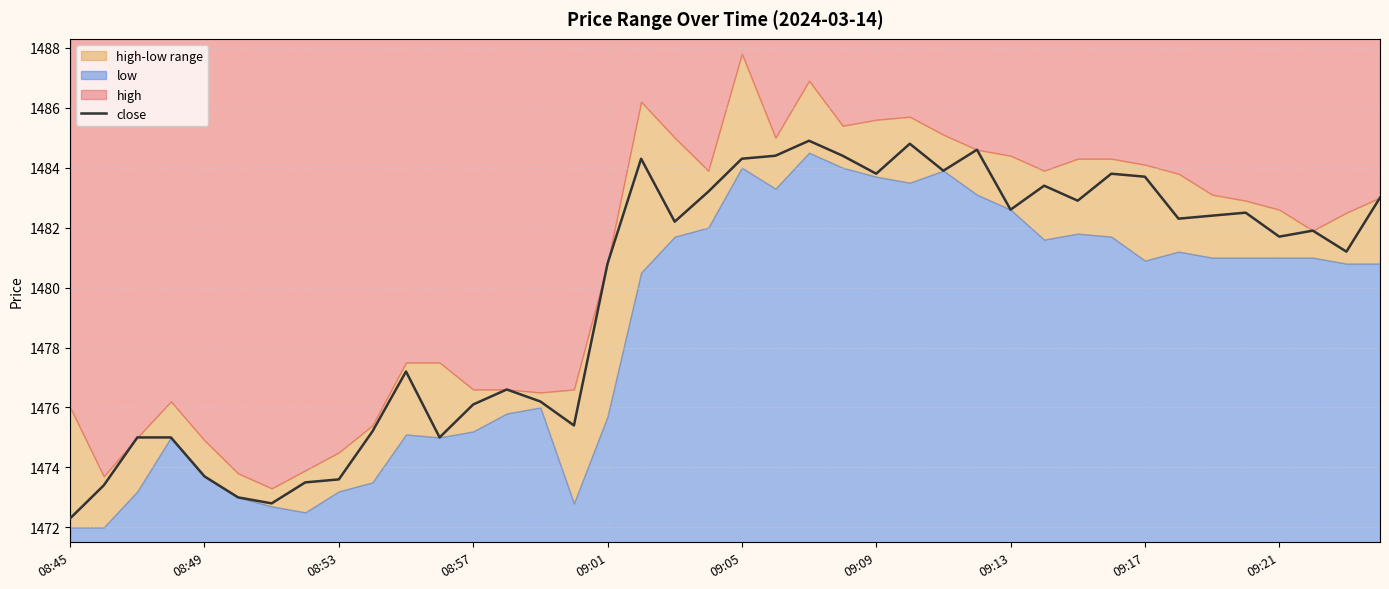

At which label does close reach its minimum?

08:45